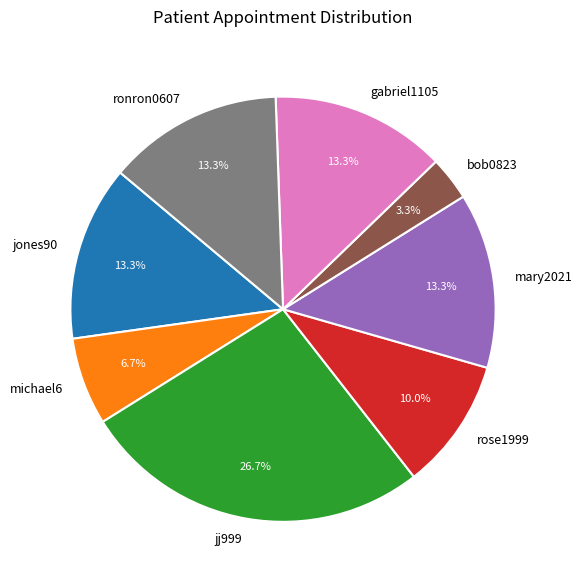

How many segments does this pie chart have?

8